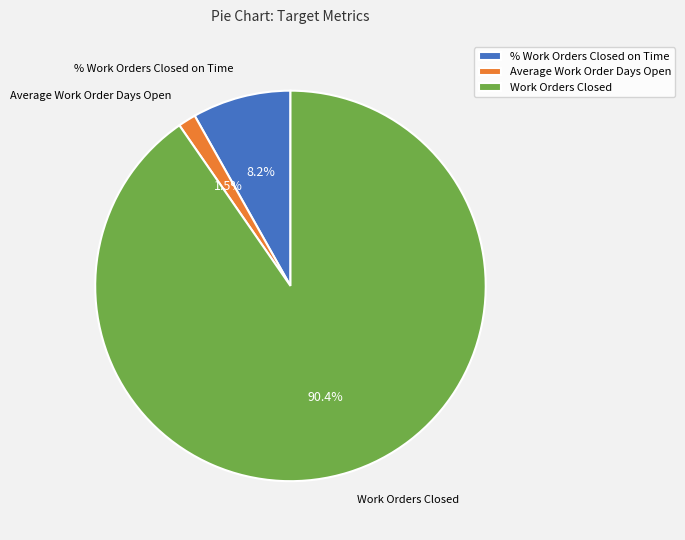

Which has a higher value, Average Work Order Days Open or % Work Orders Closed on Time?

% Work Orders Closed on Time